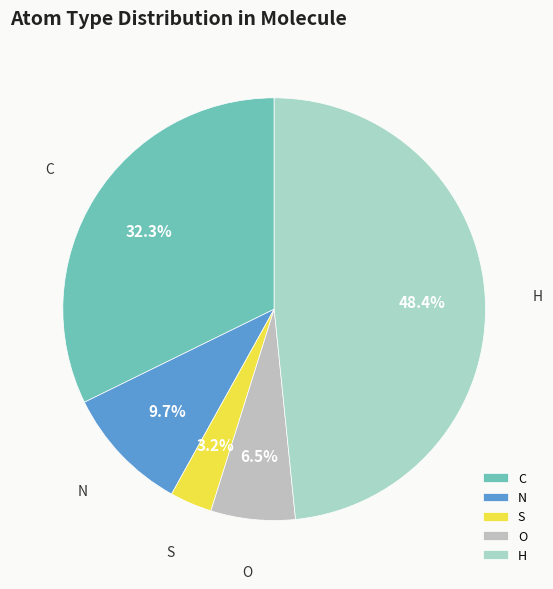

What is the total percentage of S and C?

35.5%